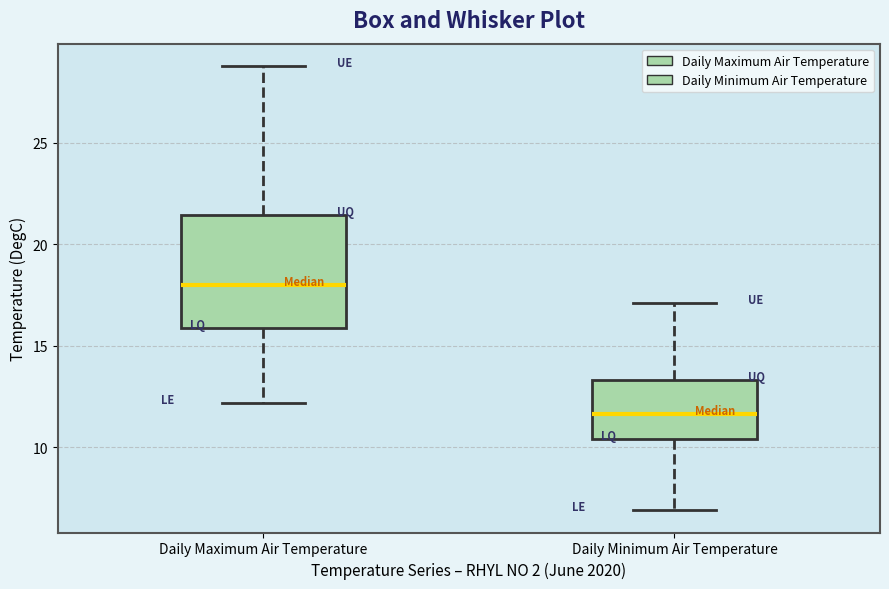

Reading left to right, transcribe this box plot: for each box, give where its median line is, the range the box spans, and where its two whiskers end, as read against the y-axis. The values are not printed on the chart, so give them approximately, as read against the axis.

Daily Maximum Air Temperature: median 18.0, box 16.0 to 21.5, whiskers 12.0 to 29.0
Daily Minimum Air Temperature: median 11.5, box 10.5 to 13.5, whiskers 7.0 to 17.0